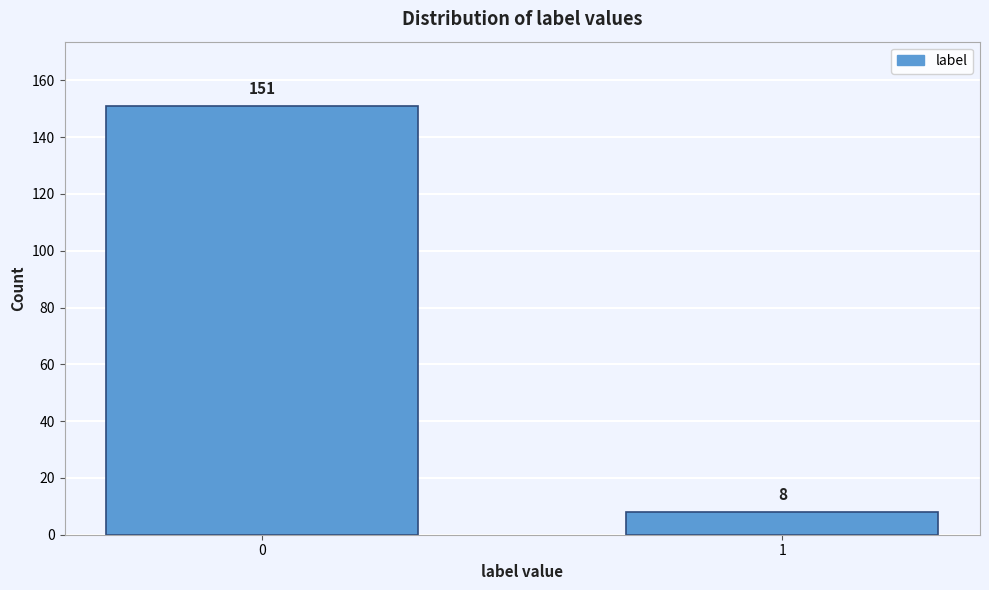

Reading right to left, extract all data points from this chart.

1=8	0=151